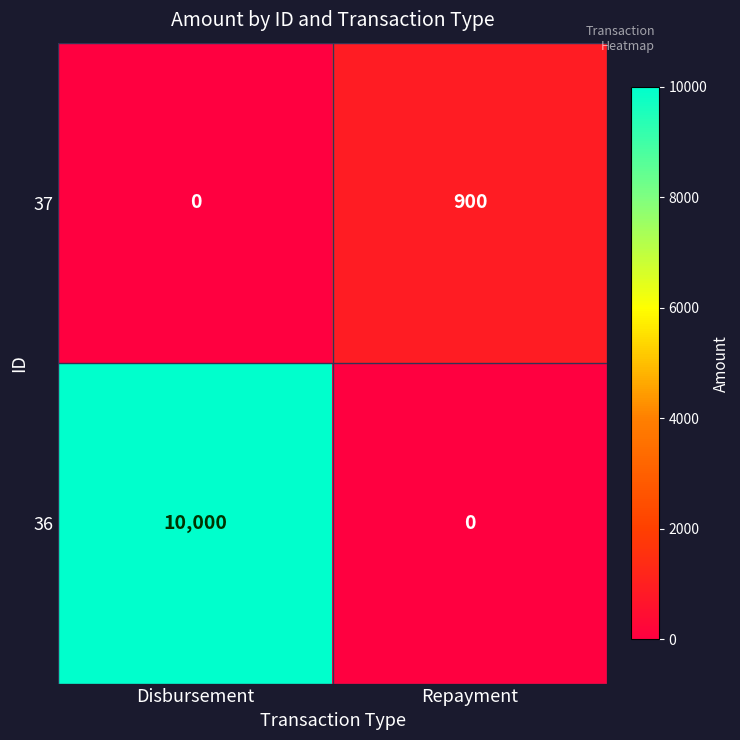

Reading left to right, what are all the values shown in this chart?

37: Disbursement=0	Repayment=900
36: Disbursement=10000	Repayment=0